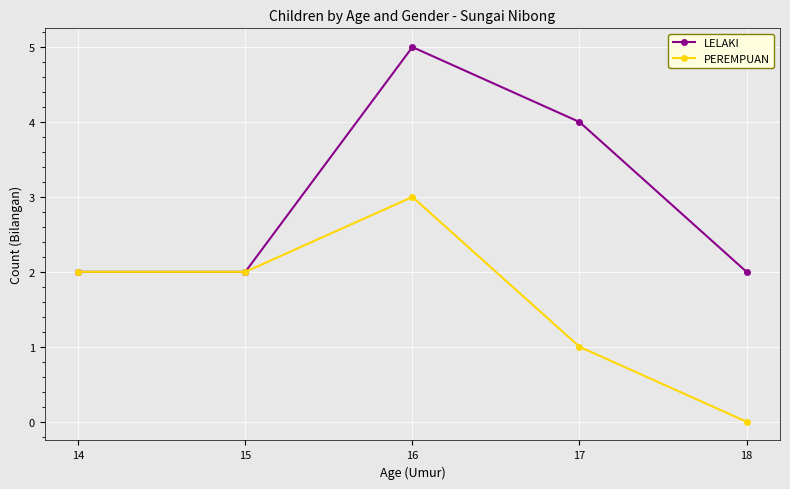

In PEREMPUAN, how many points are higher than both neighbors (excluding endpoints)?

1